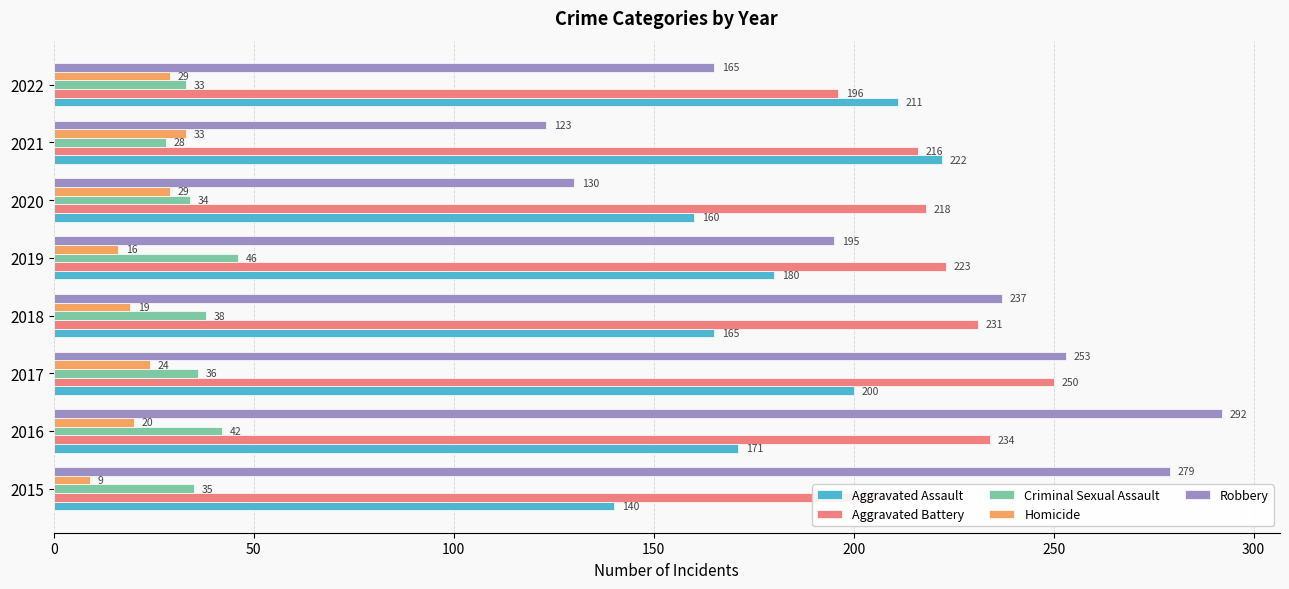

At which label does Aggravated Battery reach its peak?

2017